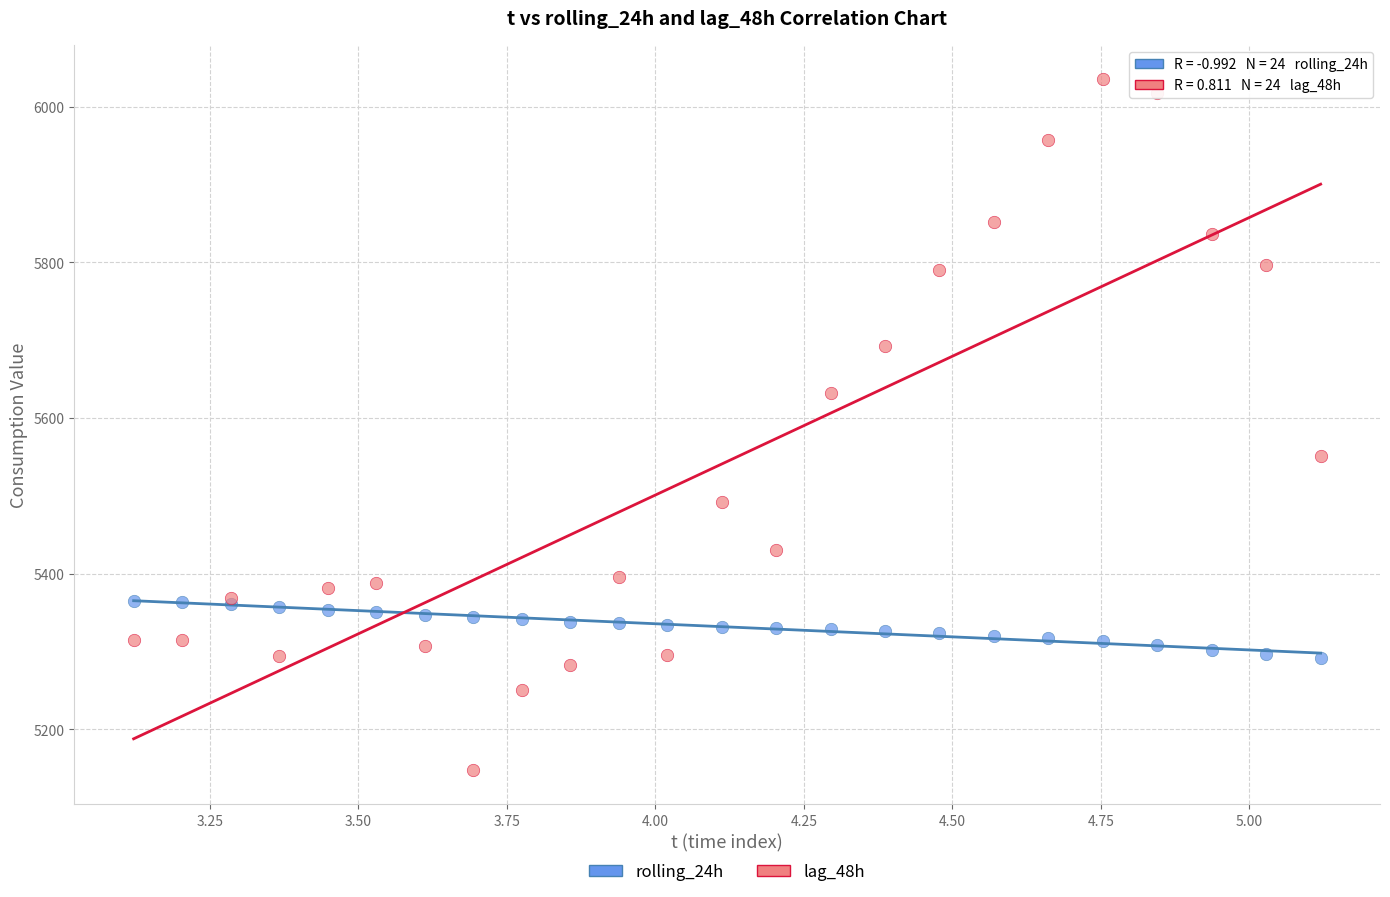

Which series reaches the maximum Y coordinate?

lag_48h